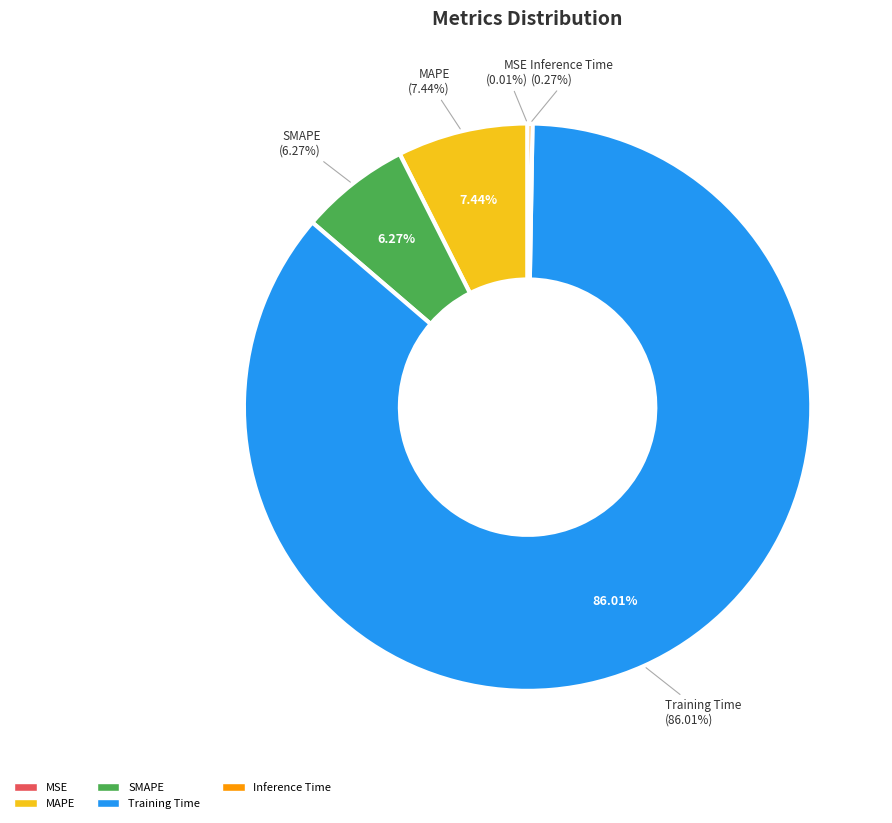

To the nearest percent, what is the average slice percentage?

20%